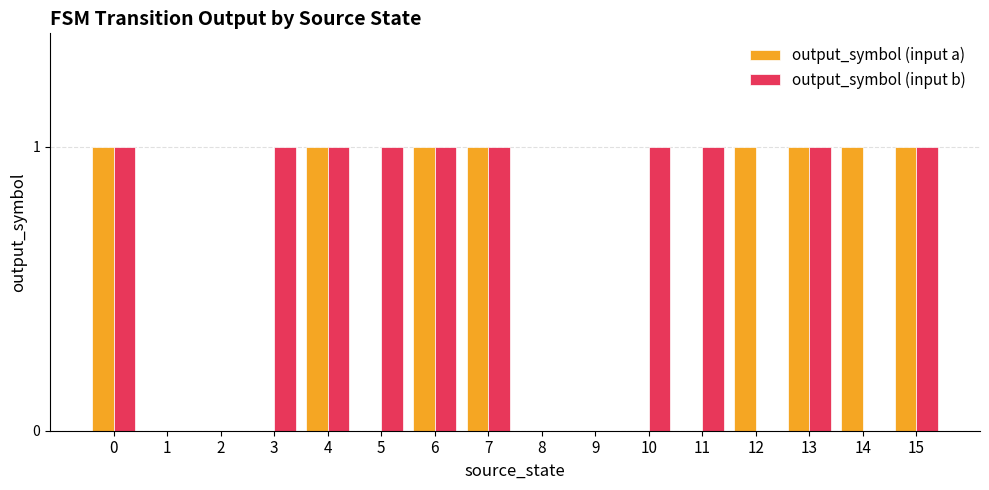

What is the total value across all series at 13?

2